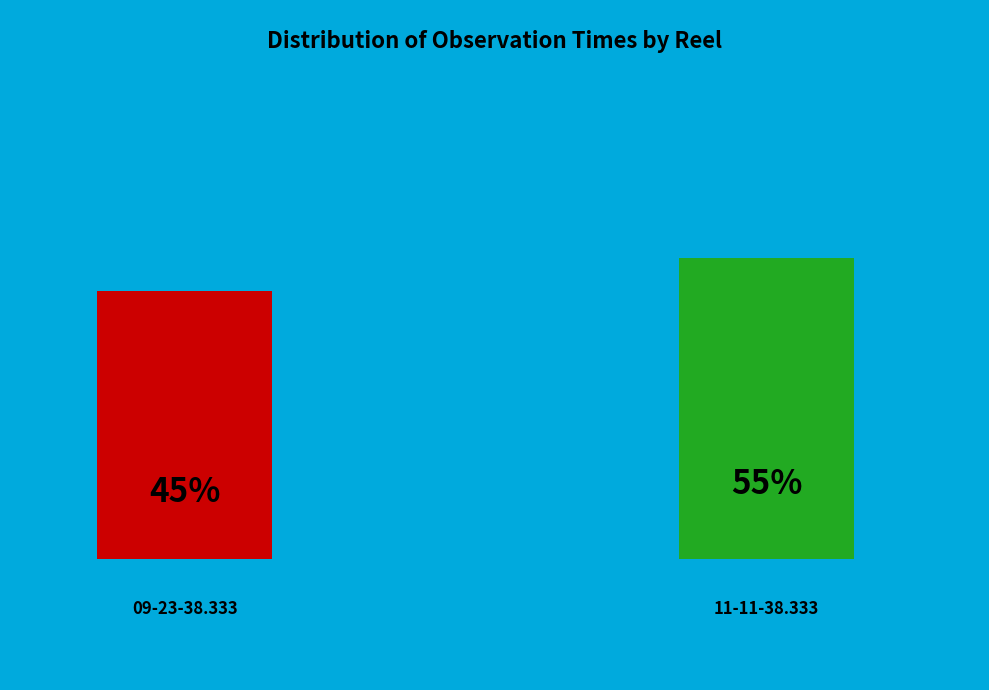

To the nearest percent, what percentage of the pie is 09-23-38.333?

45%